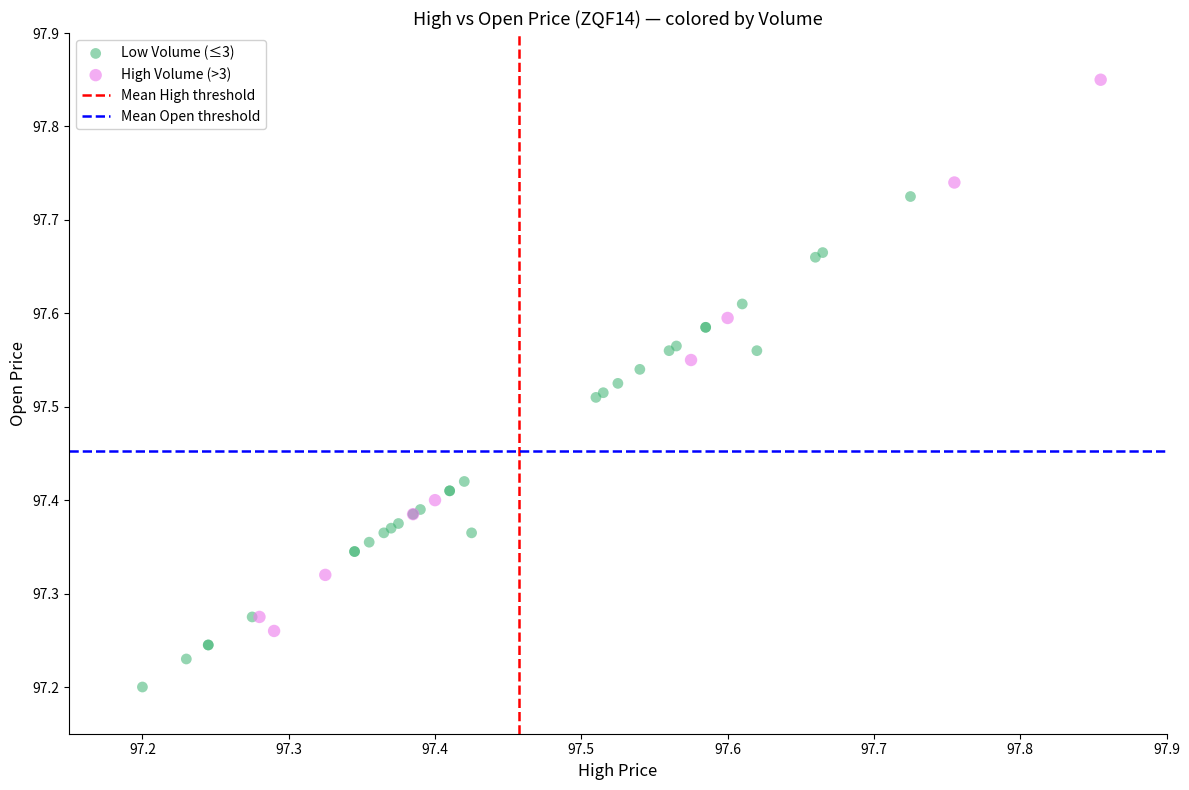

Which series contains the lowest Y value?

Low Volume (≤3)